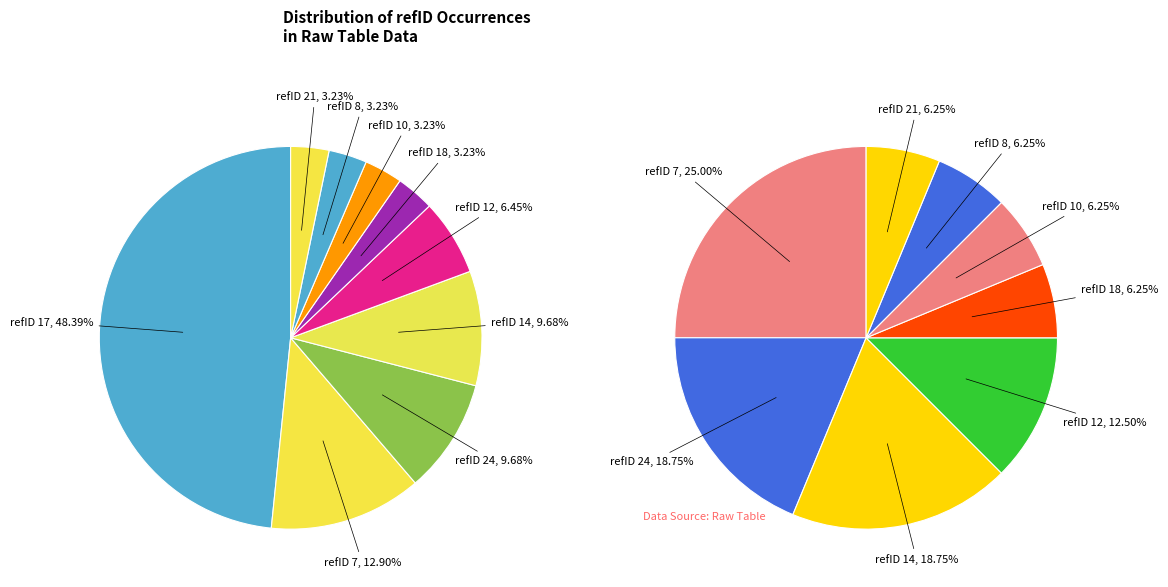

The 8 slice represents 14% of the pie. True or false?

False